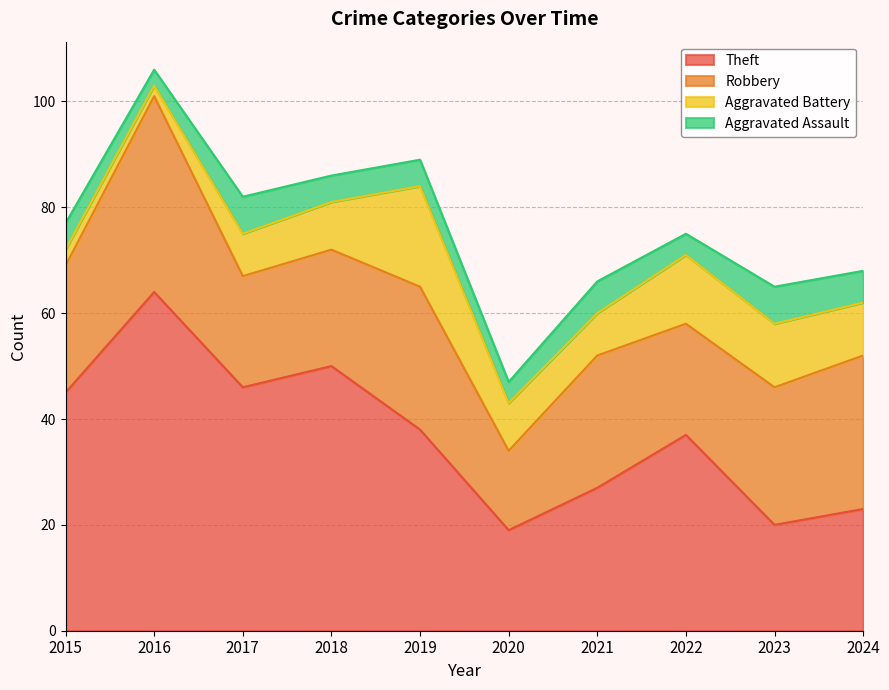

True or false: Aggravated Battery and Theft intersect in this chart.

False